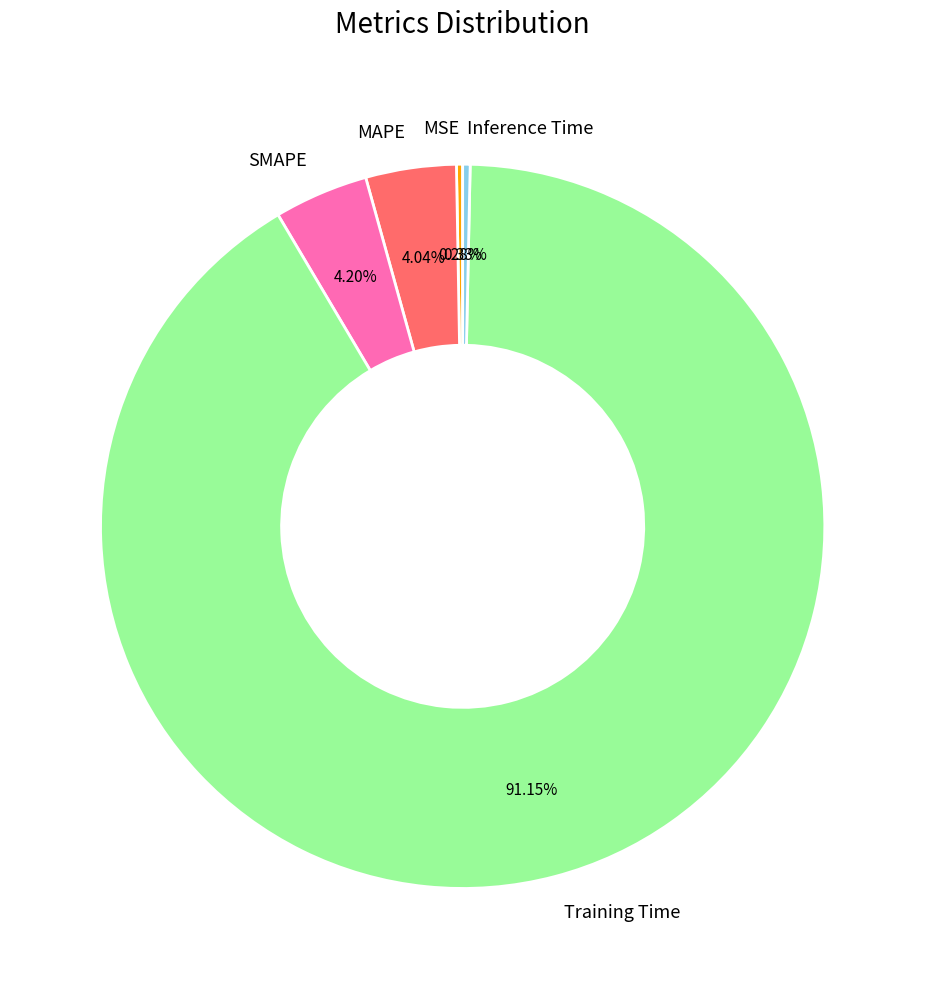

Which slice is the largest?

Training Time